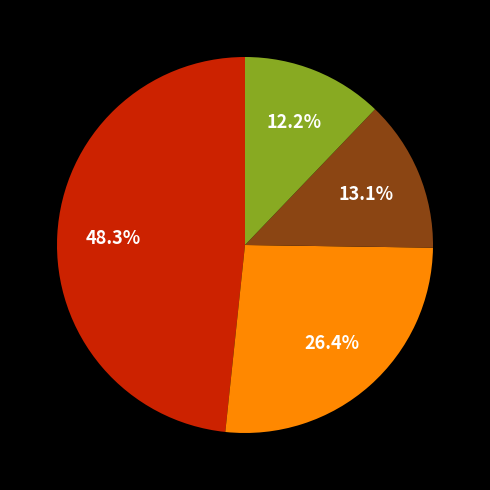

To the nearest percent, what is the difference between the largest and smallest slice percentages?

36%